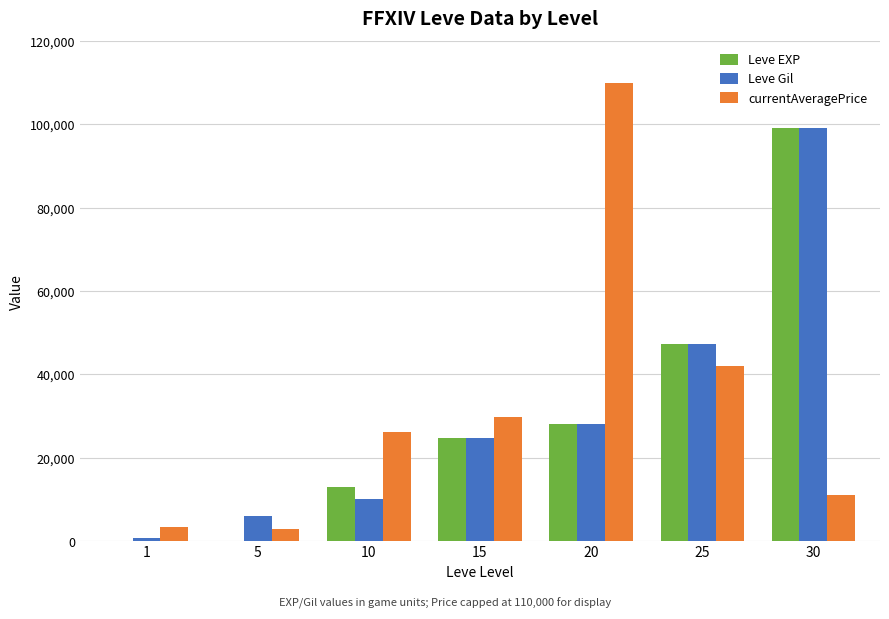

What is the spread (max minus min) of values at 20?

81990